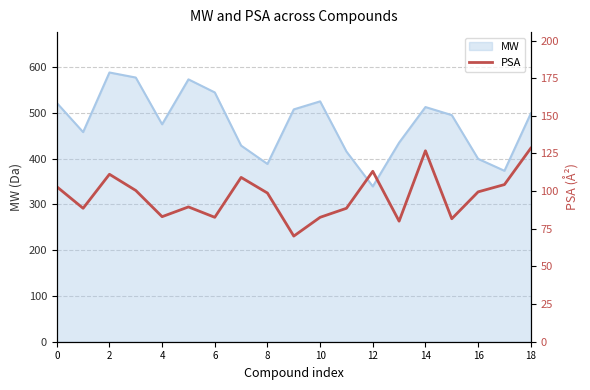

What is the lowest value of the MW series?

339.3